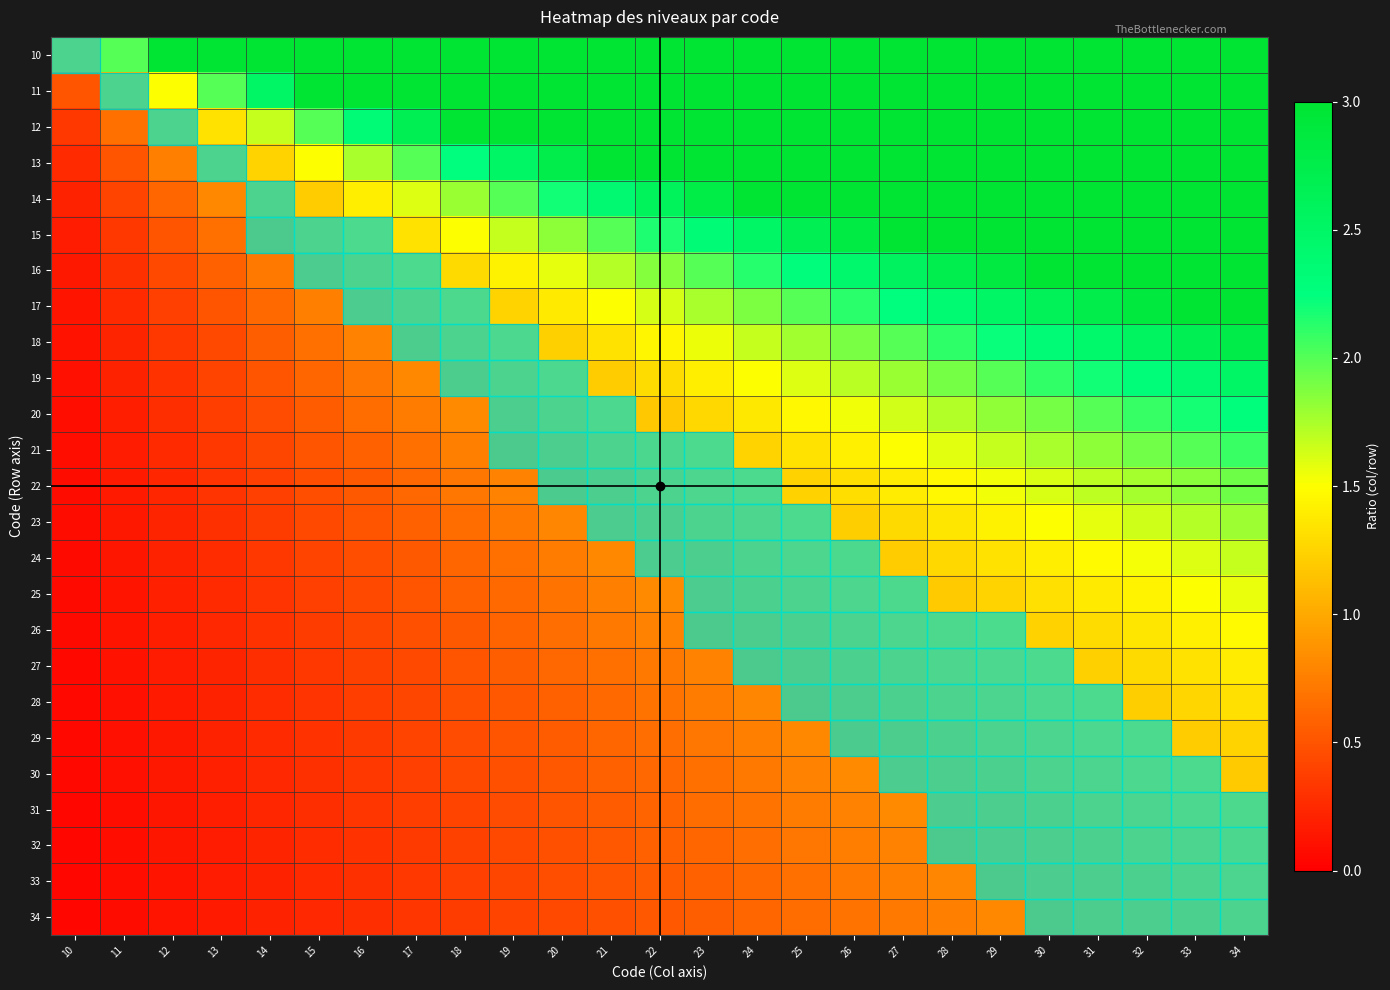

At which category does the chart reach its peak across all series?

34